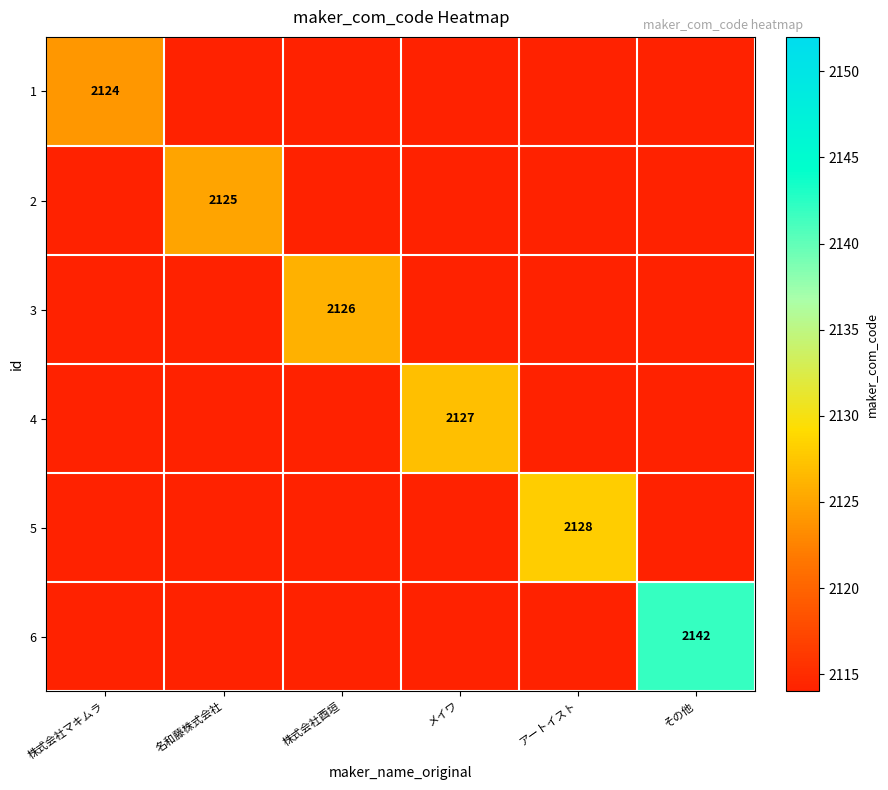

At which category does the chart reach its peak across all series?

その他